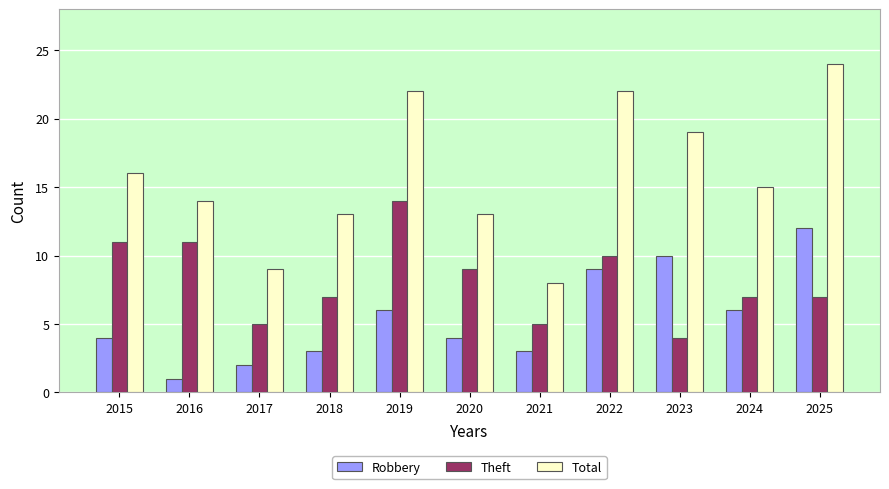

What is the maximum value shown in the chart?

24